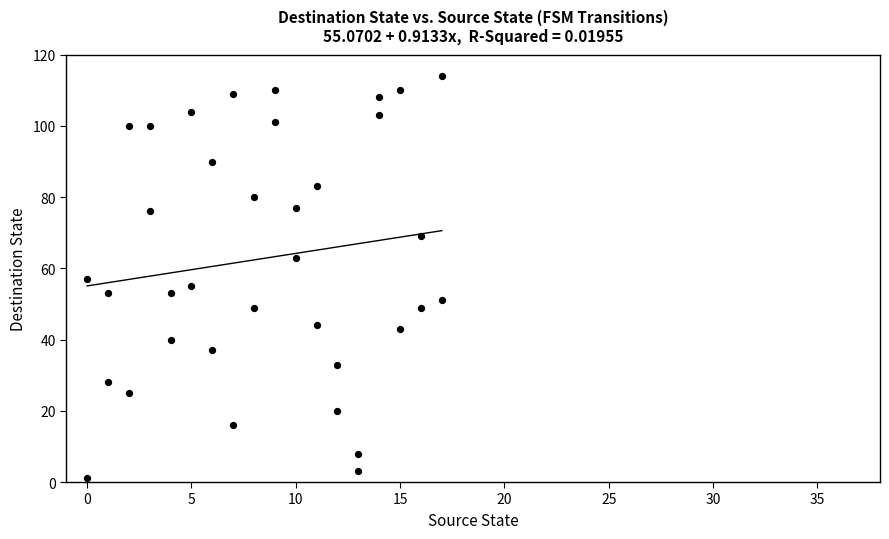

What is the range of X values (max minus min)?

17